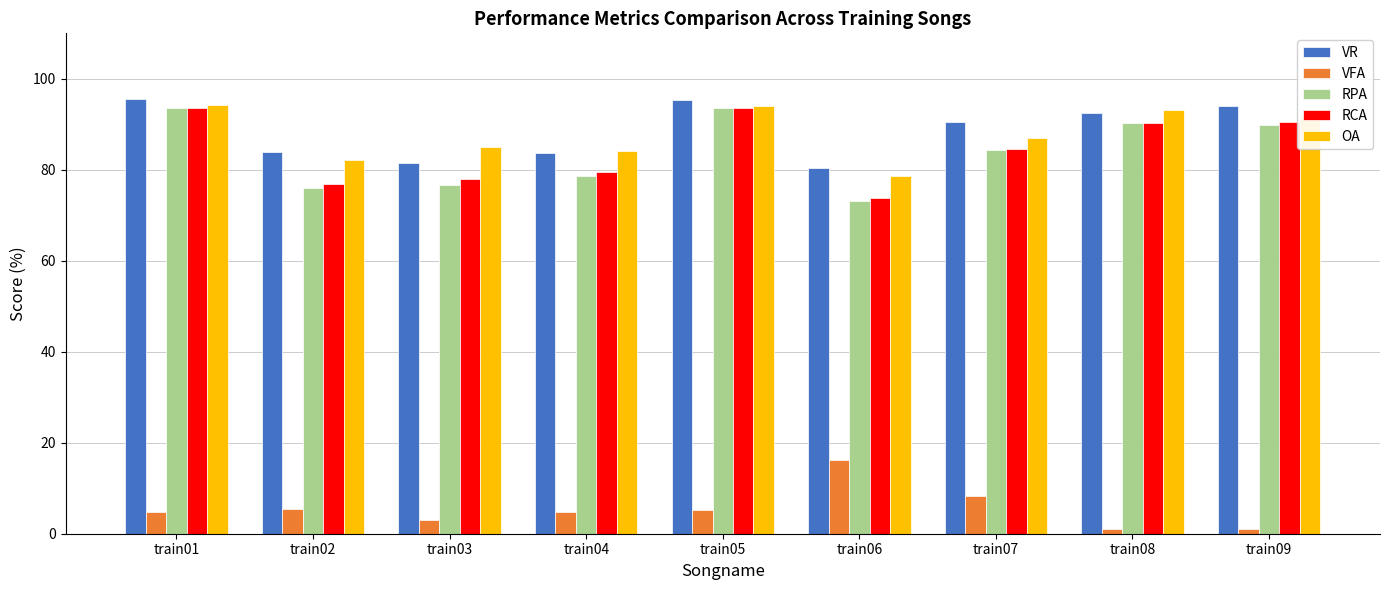

Which category has the lowest value in the RCA series?

train06